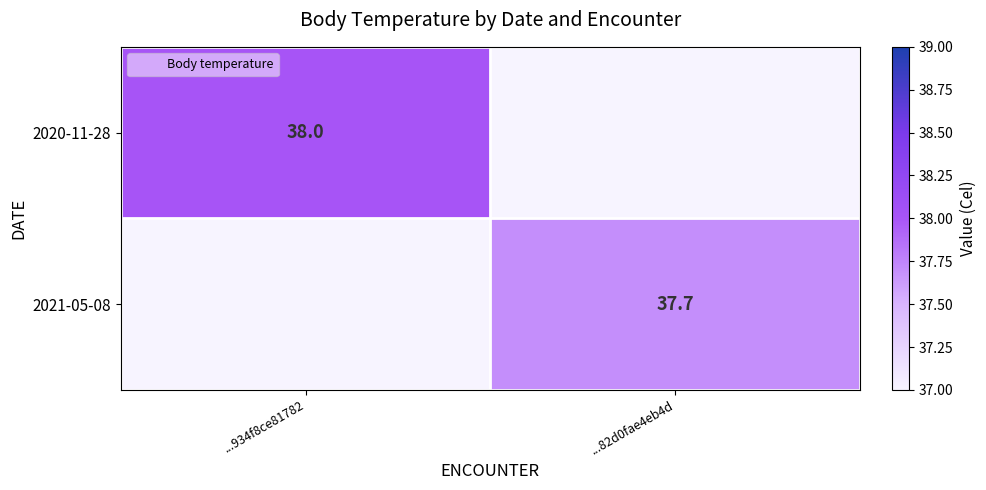

What value does the 2021-05-08 series have at ...82d0fae4eb4d?

37.7